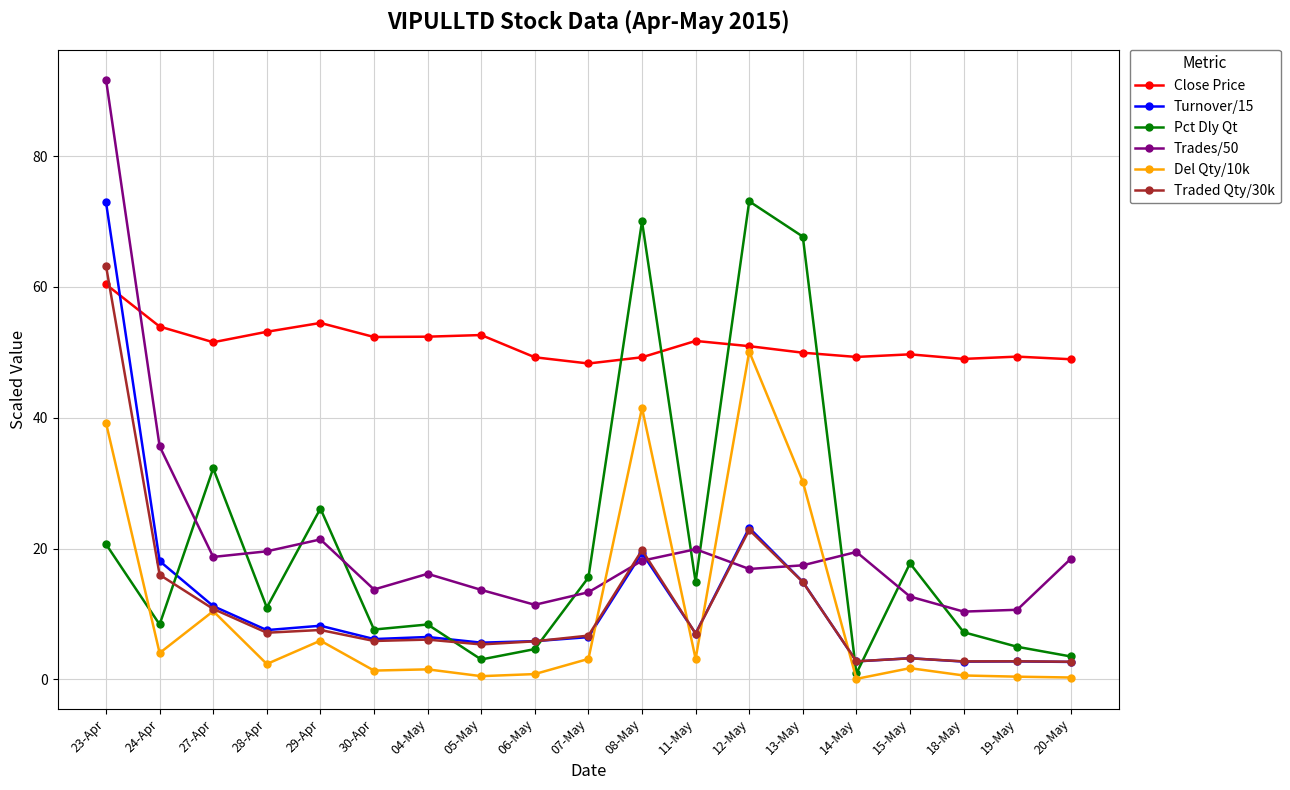

What is the spread (max minus min) of values at 15-May?

48.0